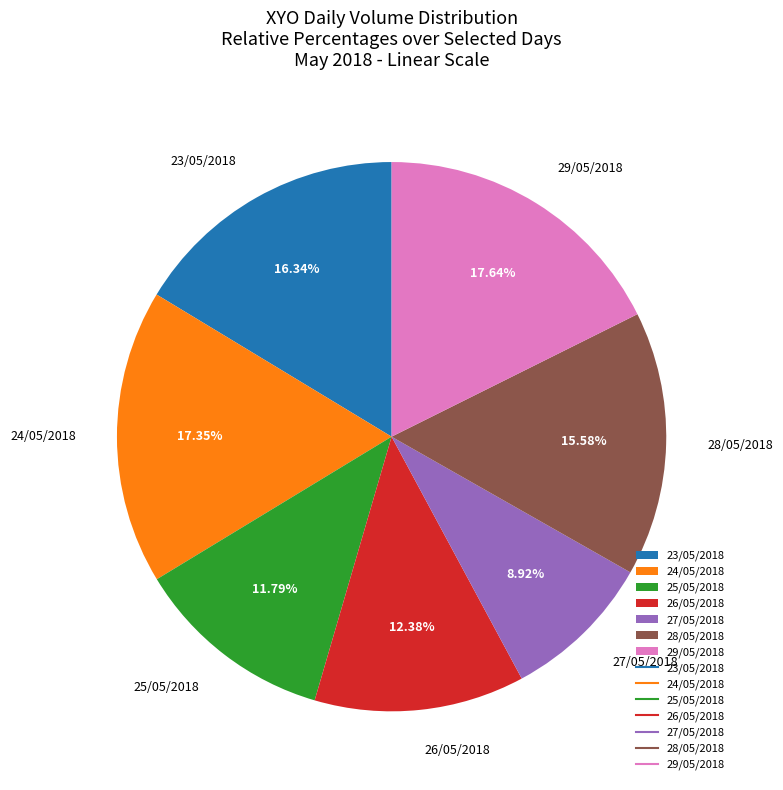

Between 28/05/2018 and 24/05/2018, which is larger?

24/05/2018